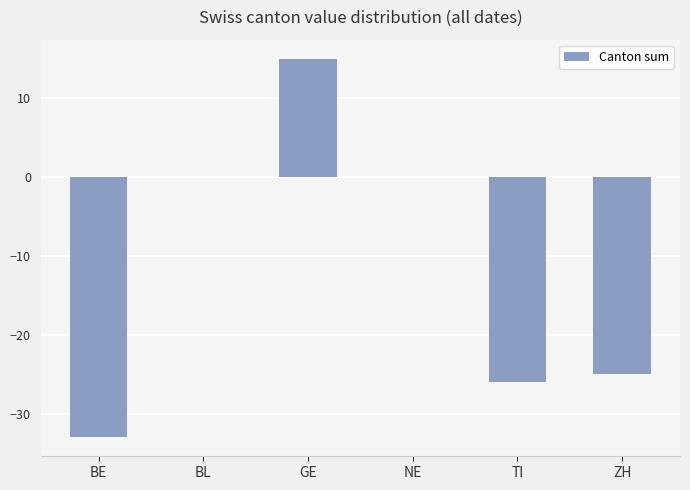

True or false: the data shows -33 at BE.

True